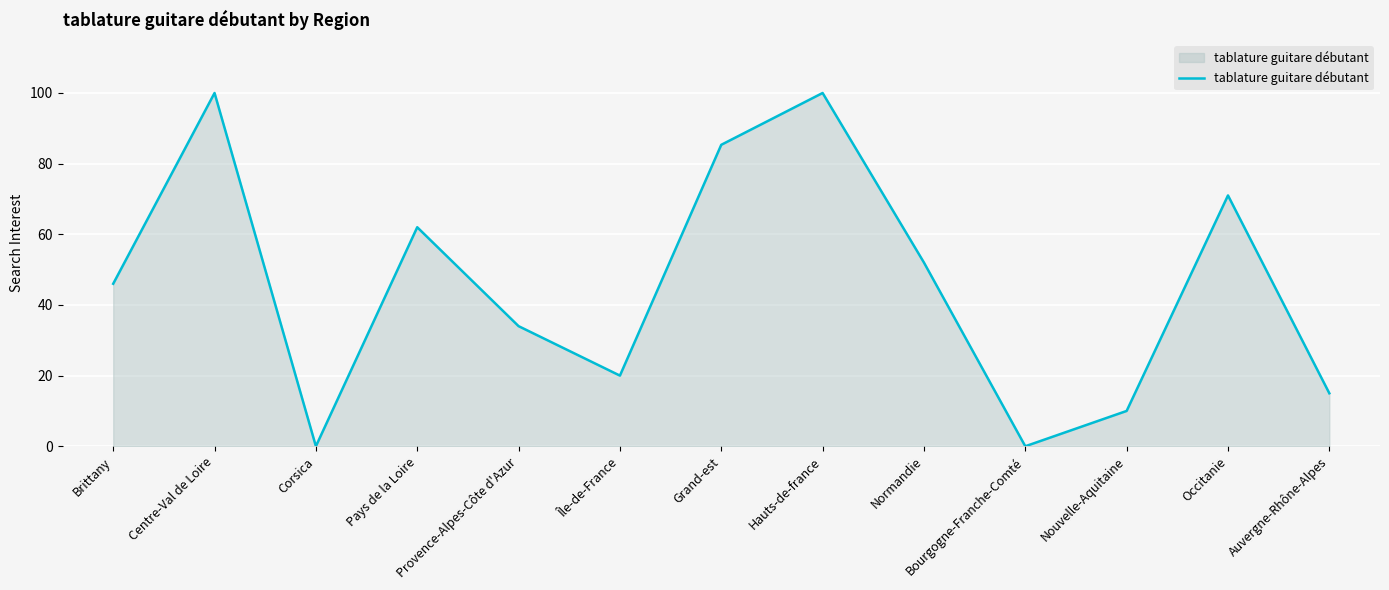

What position from the right is Pays de la Loire?

10